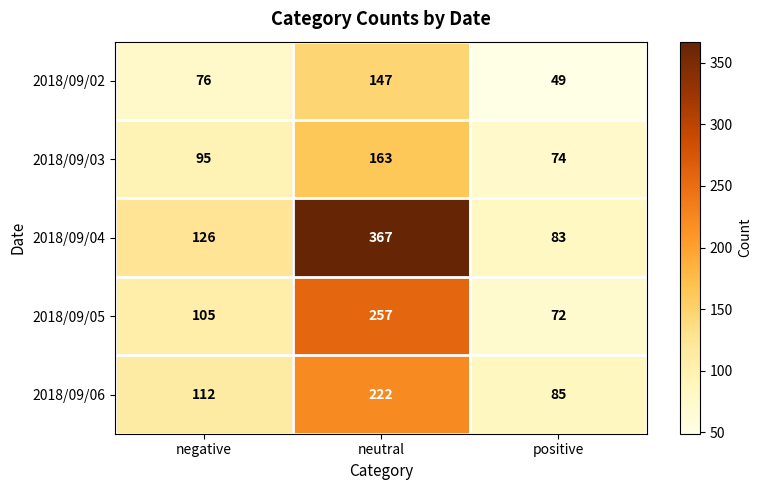

What is the smallest value displayed?

49